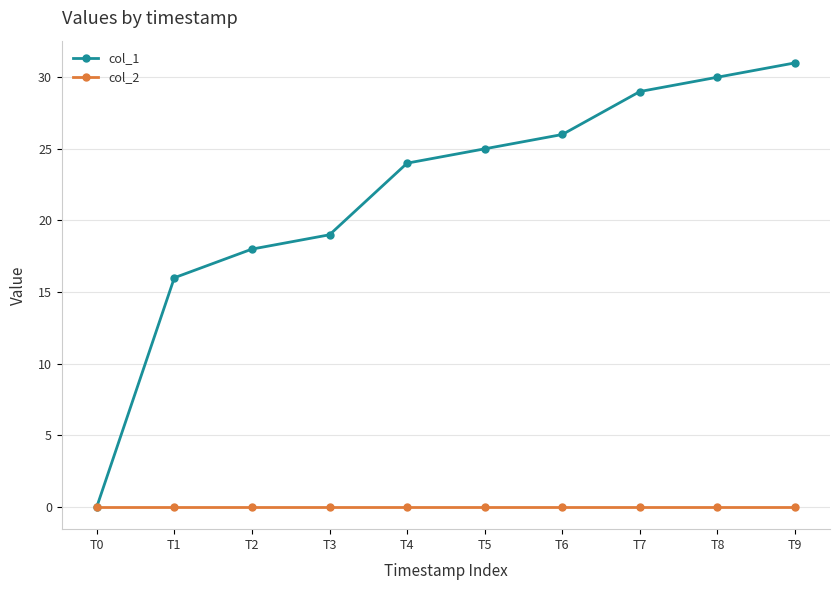

At how many categories does at least one series exceed 3?

9